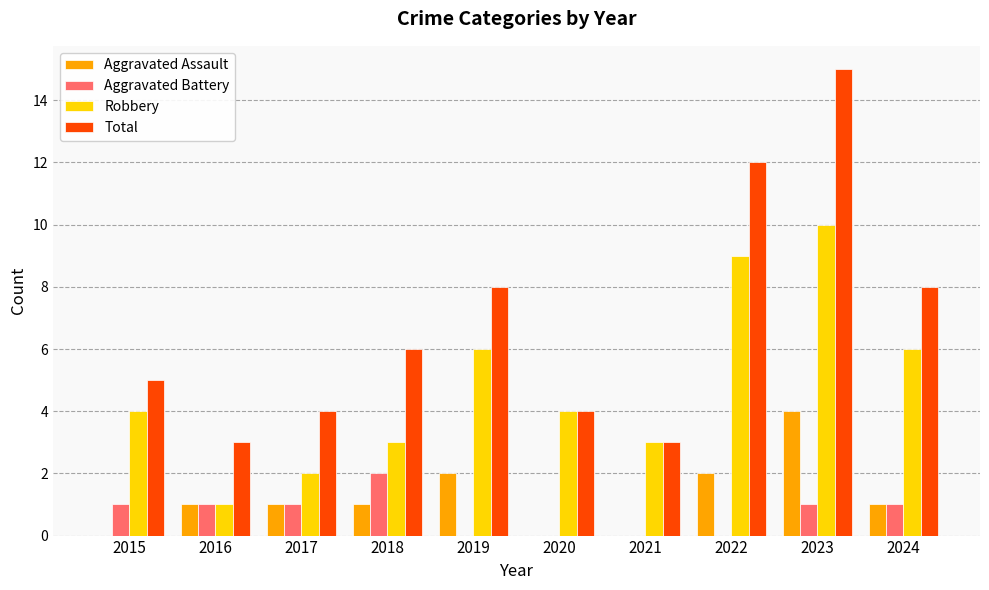

What is the sum of all Aggravated Battery values?

7